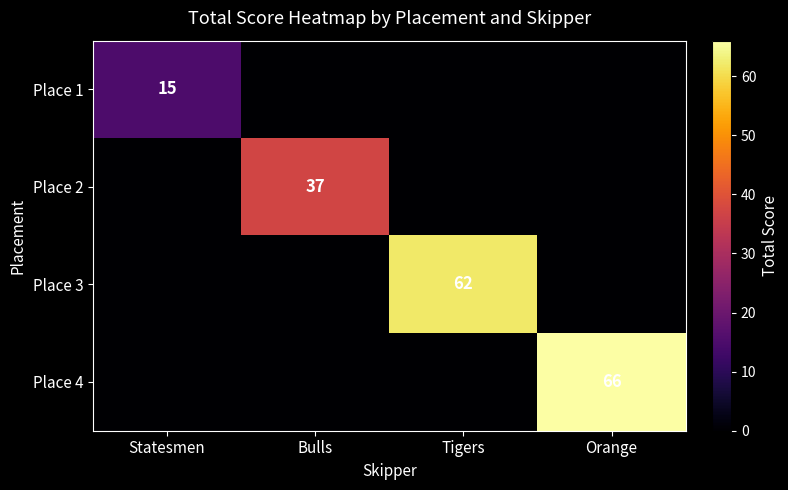

The Place 1 series shows 6 at Statesmen. True or false?

False